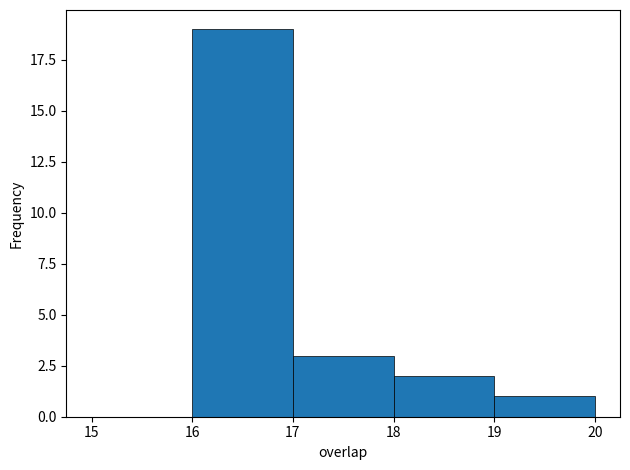

Reading left to right, list every bar in this chart as the range it spans on the x-axis followed by its height. The values are not printed on the chart, so give them approximately, as read against the axis.

15 to 16: 0
16 to 17: 19
17 to 18: 3
18 to 19: 2
19 to 20: 1